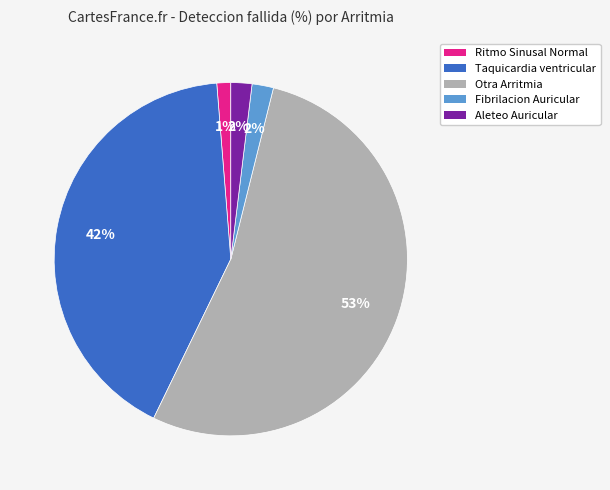

Is it true that Otra Arritmia is 40% of the pie?

False